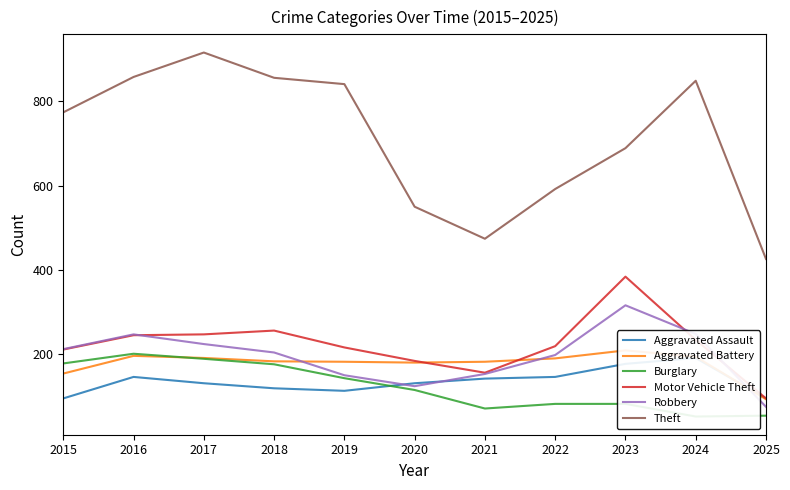

Count the number of data series in this chart.

6